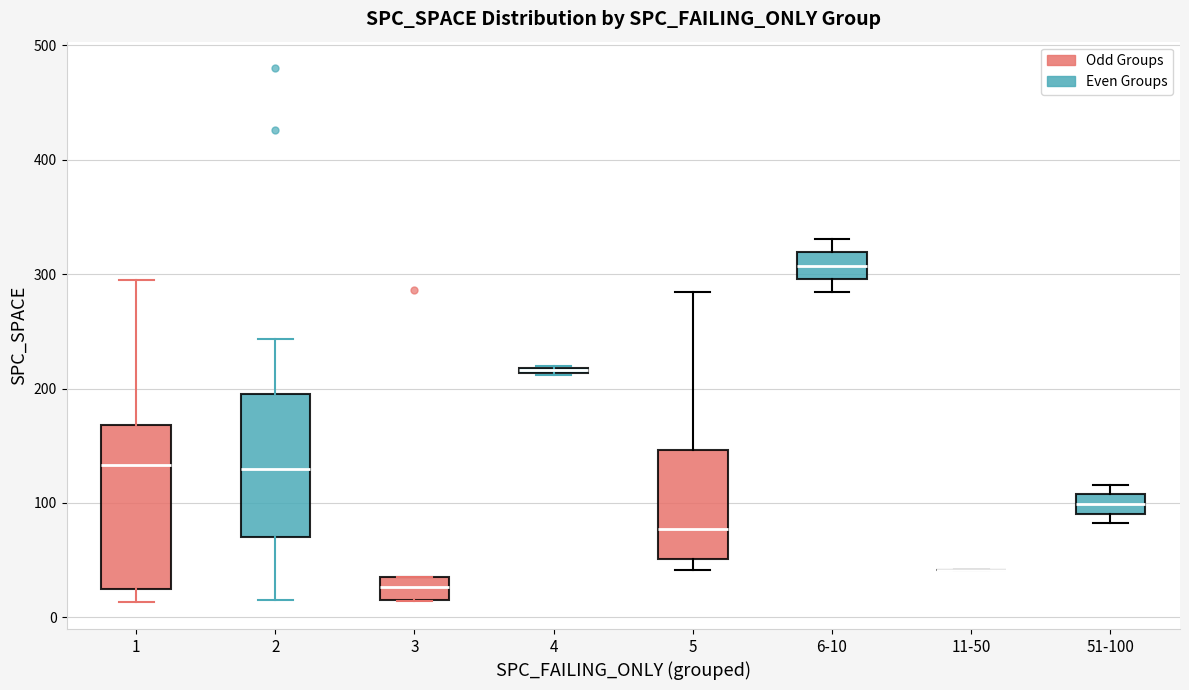

Comparing the boxes themselves (not the whiskers), which one is the tallest?

1